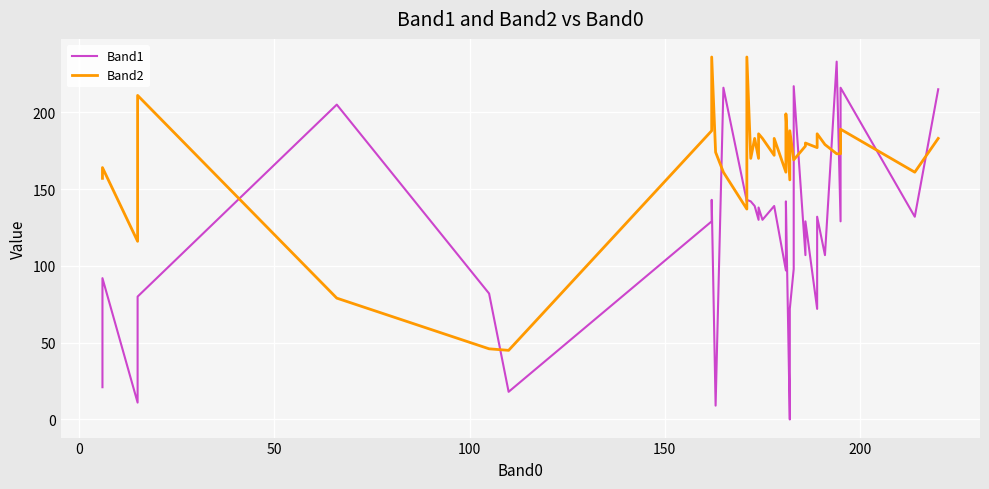

How many values in Band1 are above zero?

39